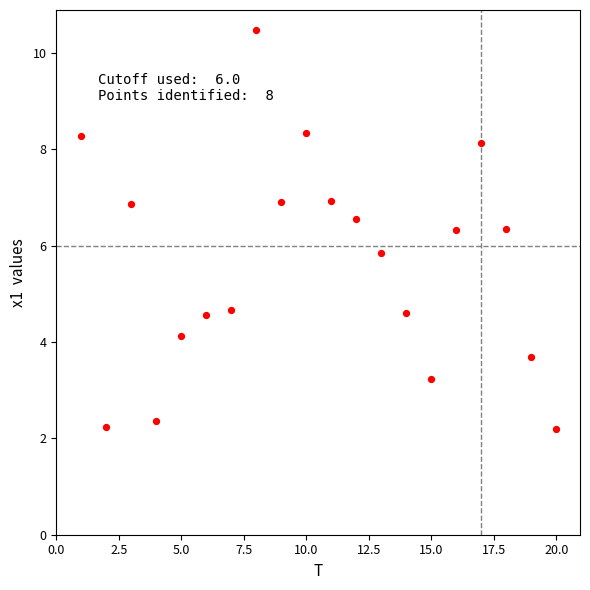

What is the range of X values (max minus min)?

19.0